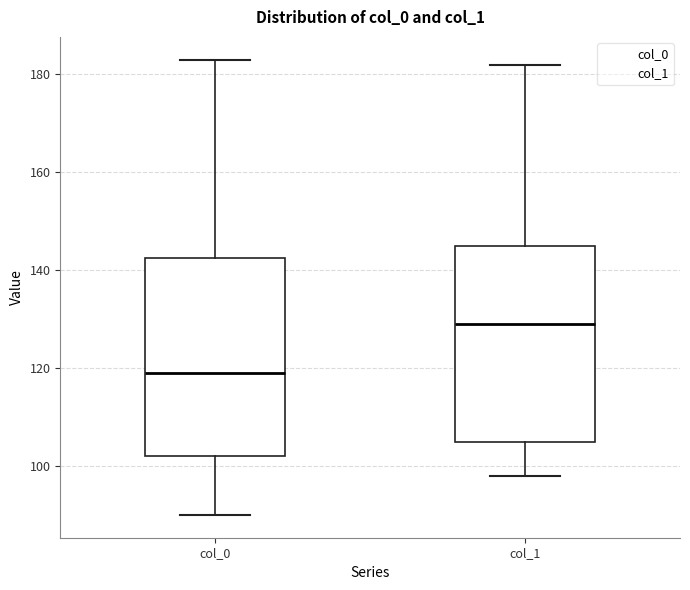

Where does the median line of the box for col_1 sit on the y-axis? The values are not printed on the chart, so give them approximately, as read against the axis.

130